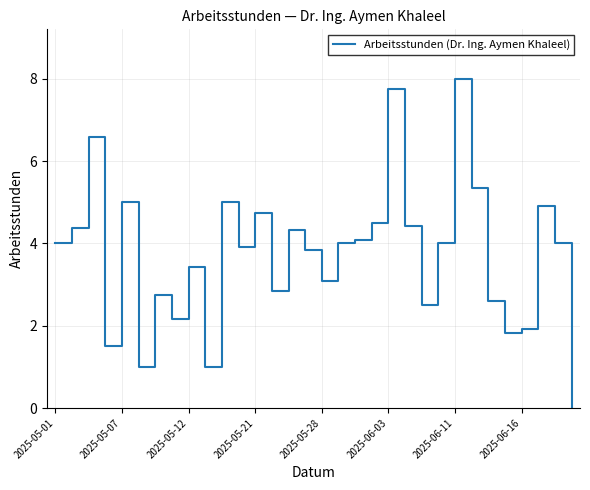

What is the difference between the maximum and minimum values?

8.0